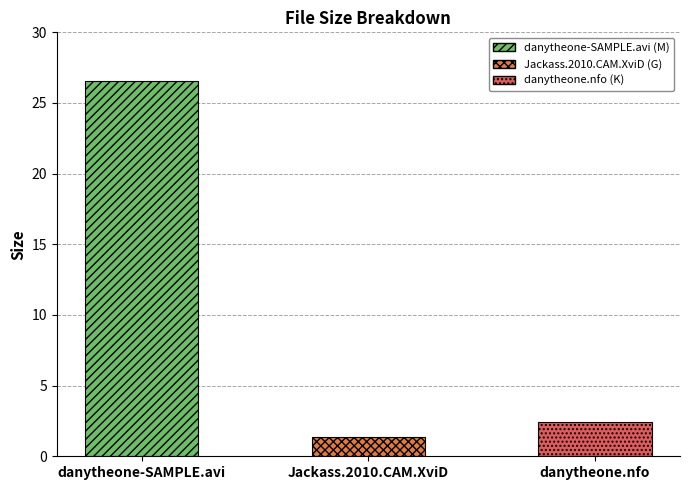

Reading left to right, extract all data points from this chart.

26.6	1.4	2.4